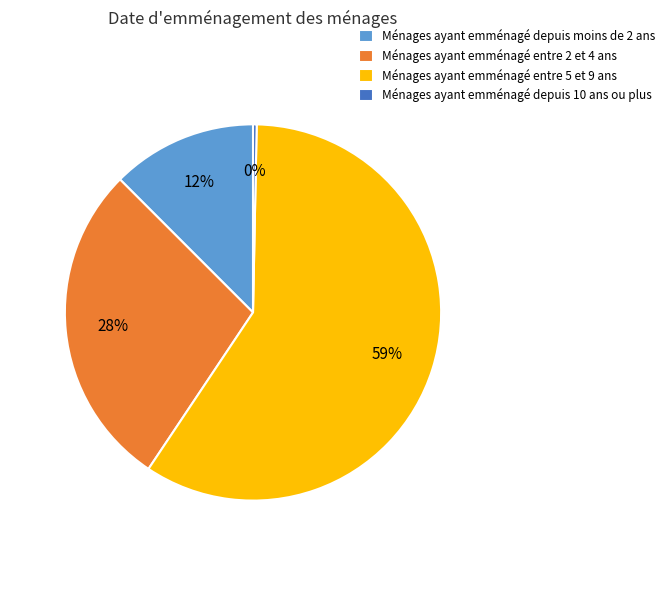

True or false: Ménages ayant emménagé depuis 10 ans ou plus accounts for 0% of the total.

True